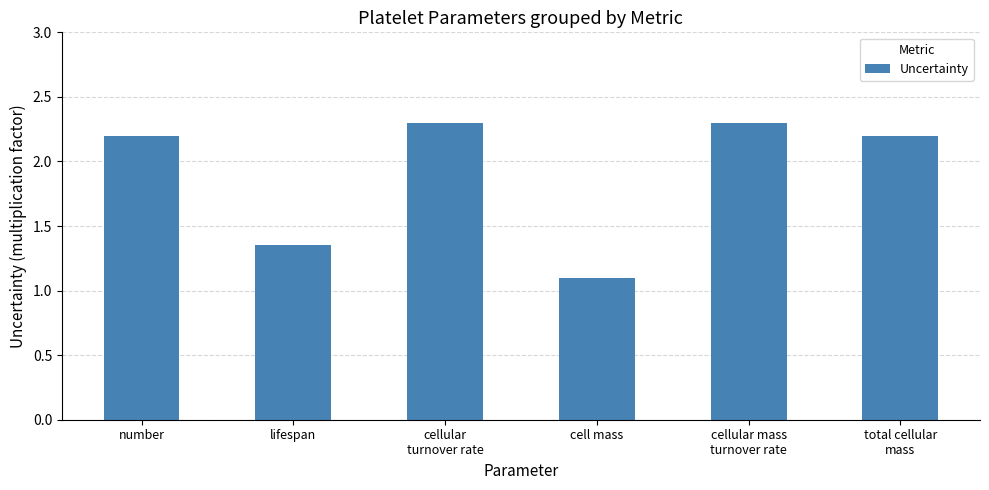

Approximately how many times larger is the value at number compared to cellular
turnover rate?

1.0